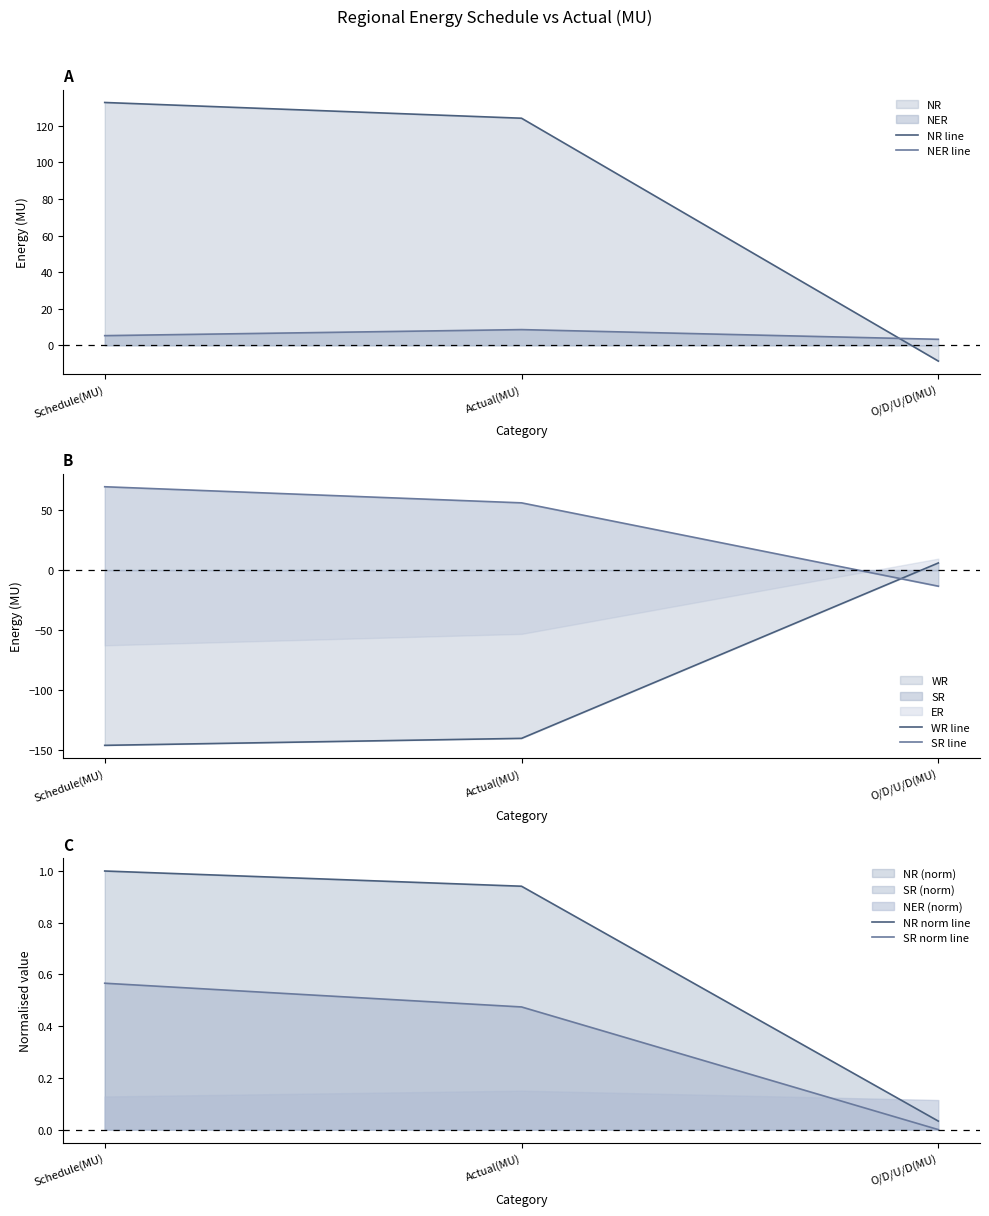

What is the difference between the maximum and minimum values in the SR norm line series?

0.6